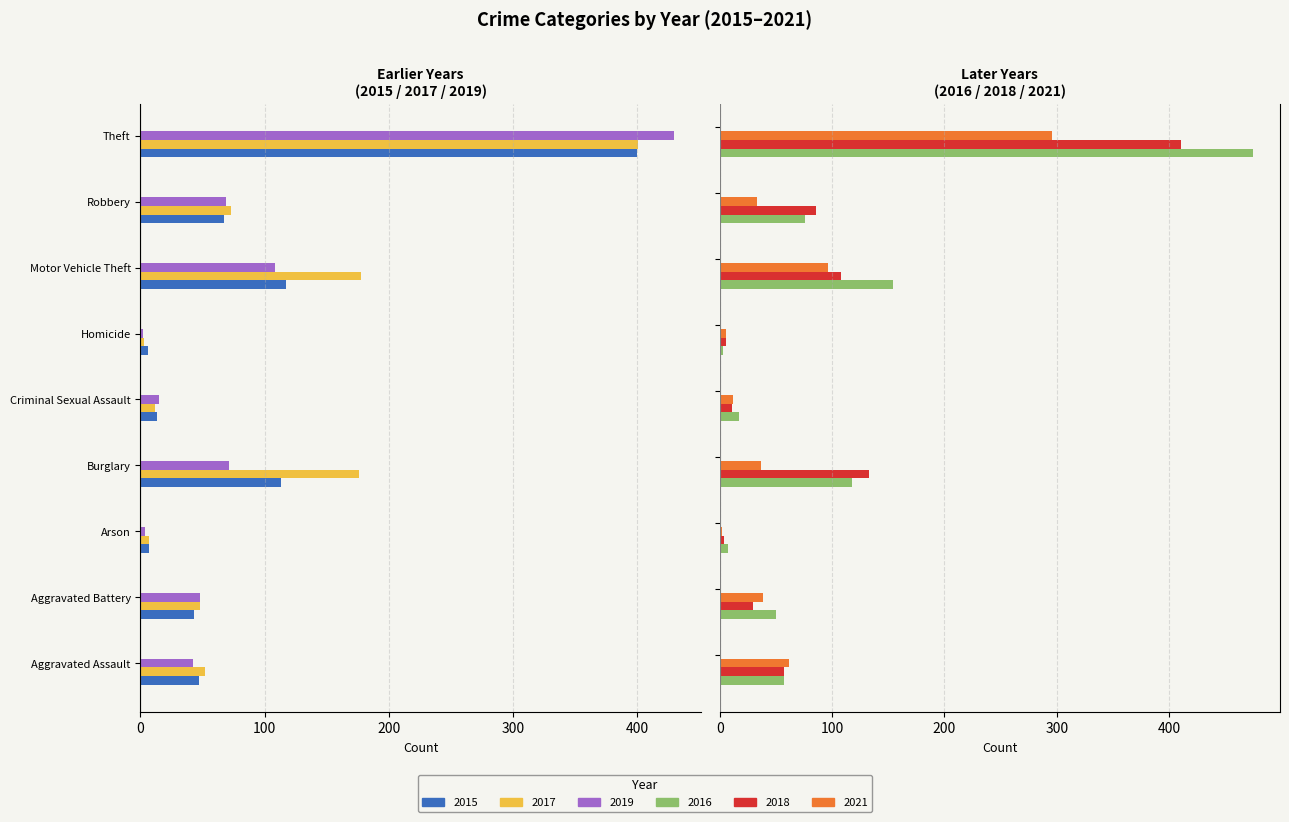

What is the sum of all 2016 values?

957